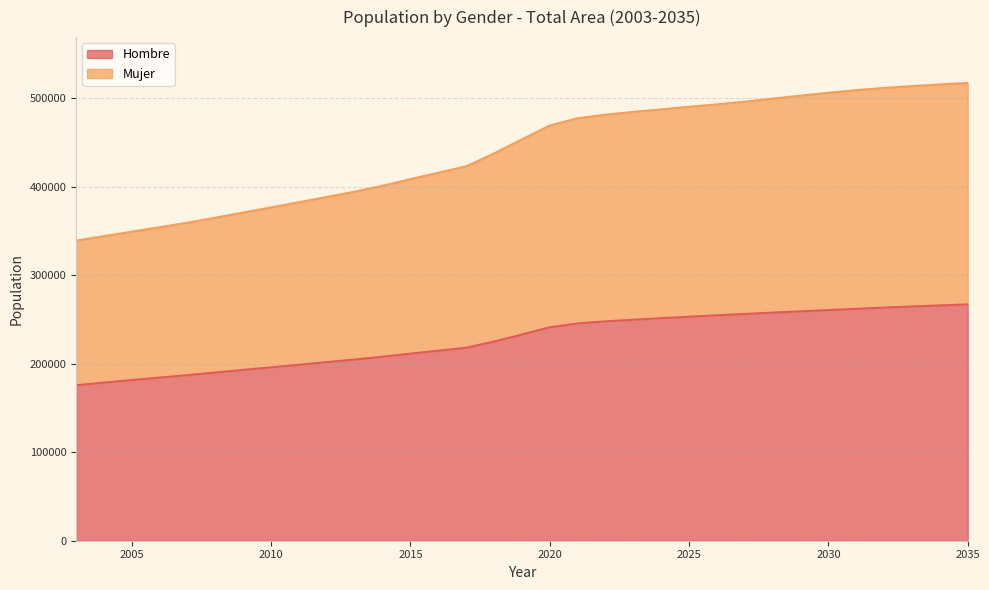

What is the maximum value for Hombre?

266899